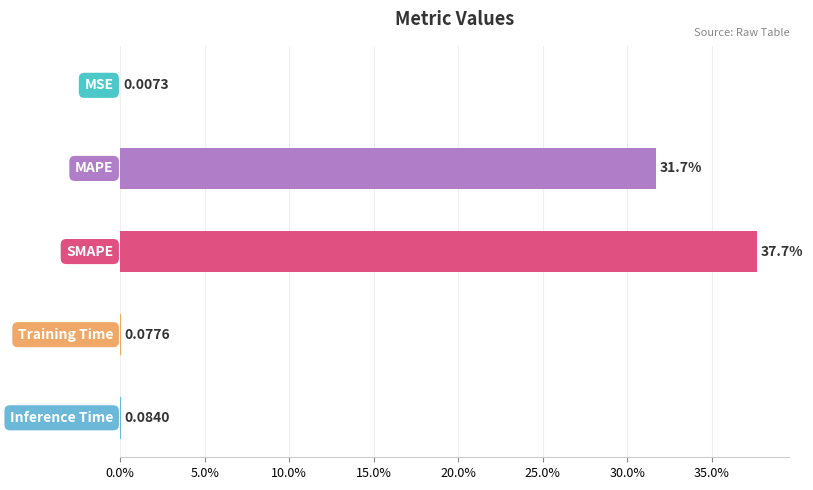

What is the sum of all values?

69.6